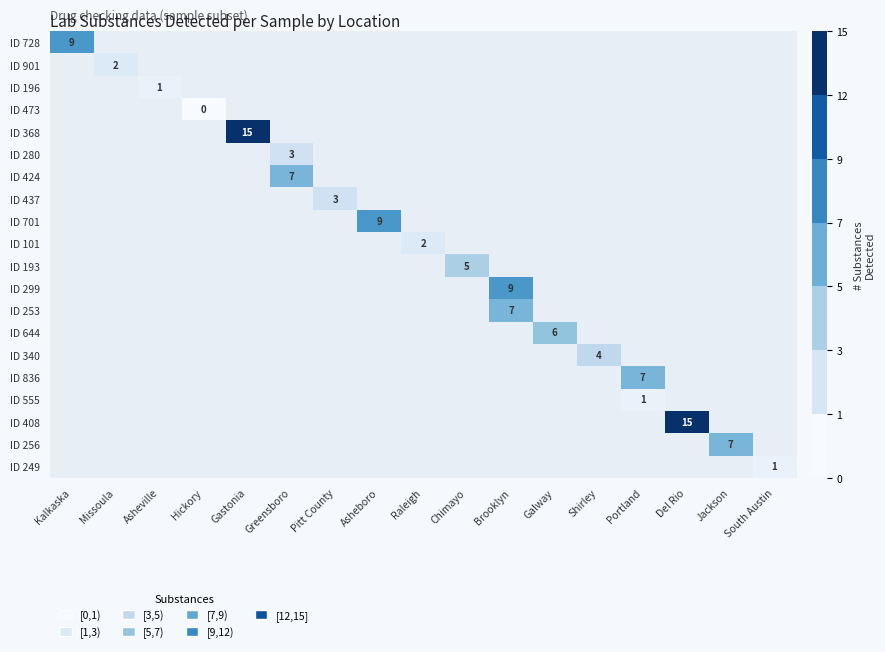

How many distinct data groups are displayed?

20